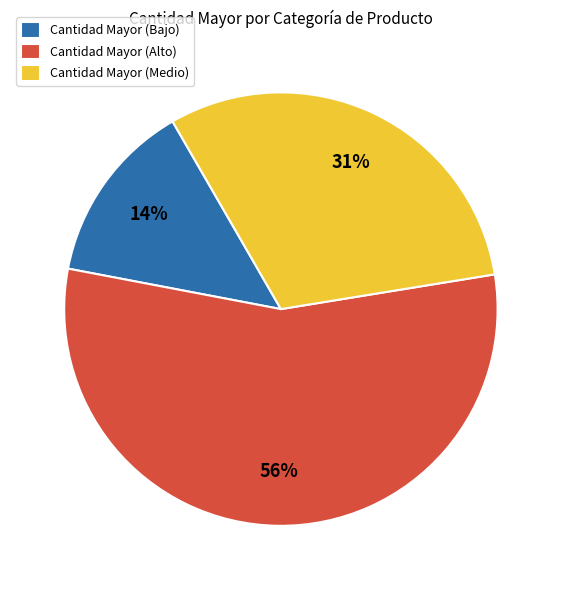

Combined, do Cantidad Mayor (Bajo) and Cantidad Mayor (Alto) account for over 50%?

Yes